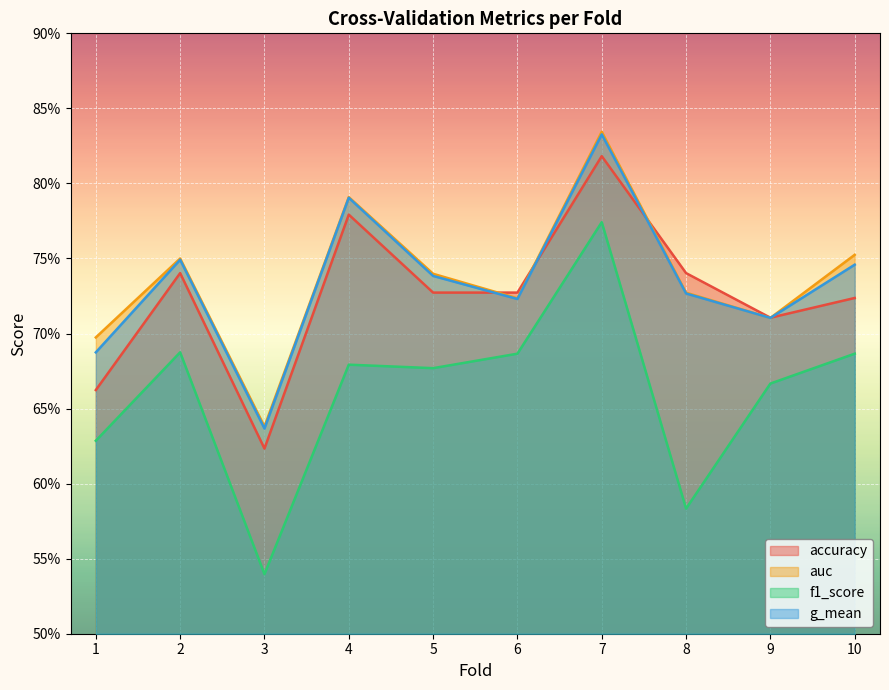

Does the chart display data point markers on the line(s)?

No